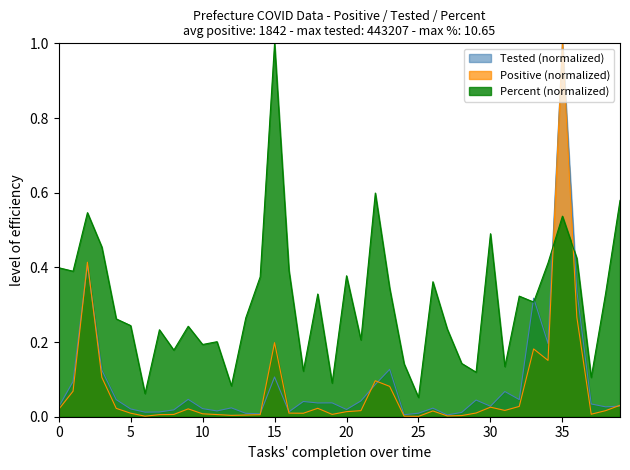

At which category is the sum across all series the highest?

35